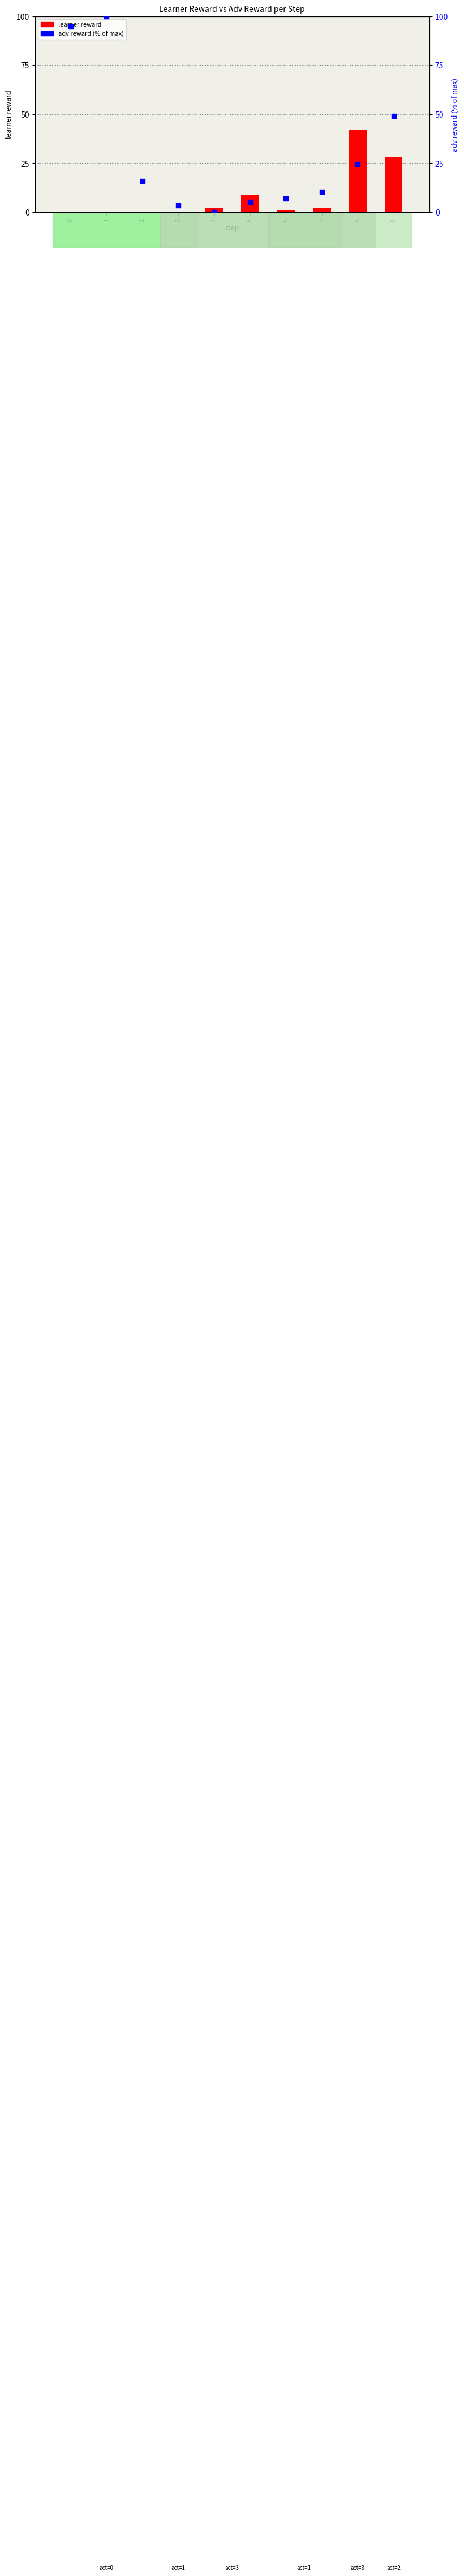

Which series has the widest spread of Y values?

adv reward (% of max)